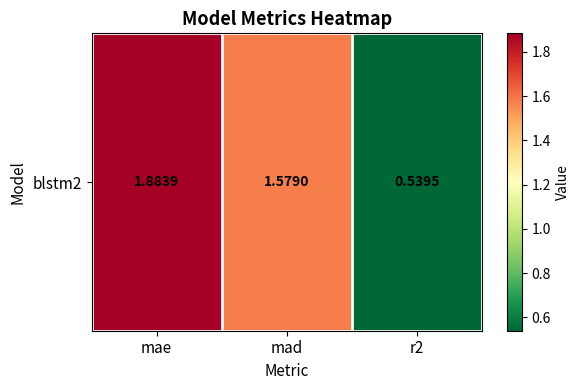

What is the greatest value displayed?

1.9